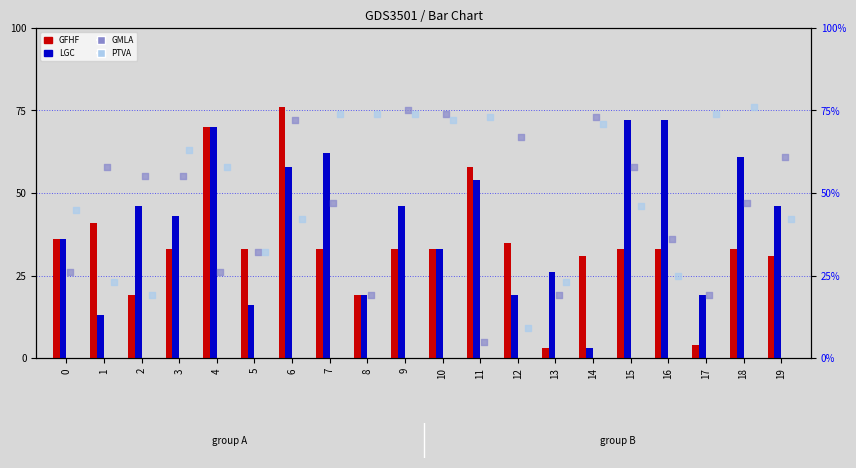

Is the value of GFHF at 0 greater than the value of LGC at 13?

Yes